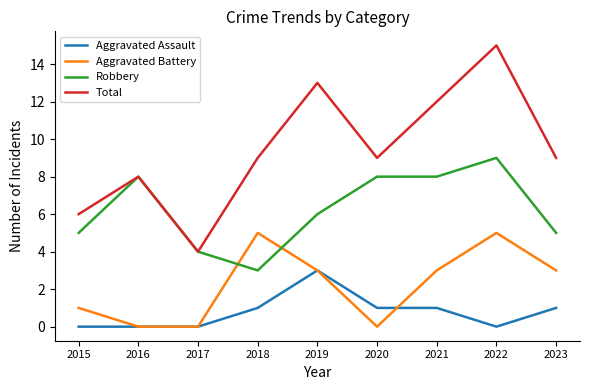

At which category does Aggravated Battery reach its first local peak?

2018